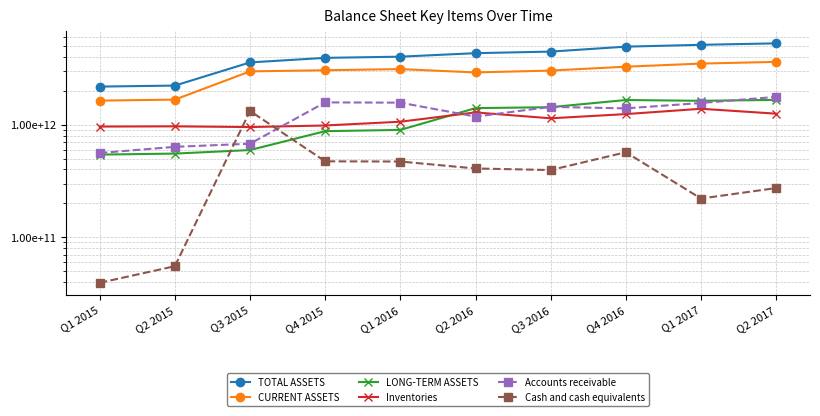

List the series in order of their peak value, highest first.

TOTAL ASSETS, CURRENT ASSETS, Accounts receivable, LONG-TERM ASSETS, Inventories, Cash and cash equivalents